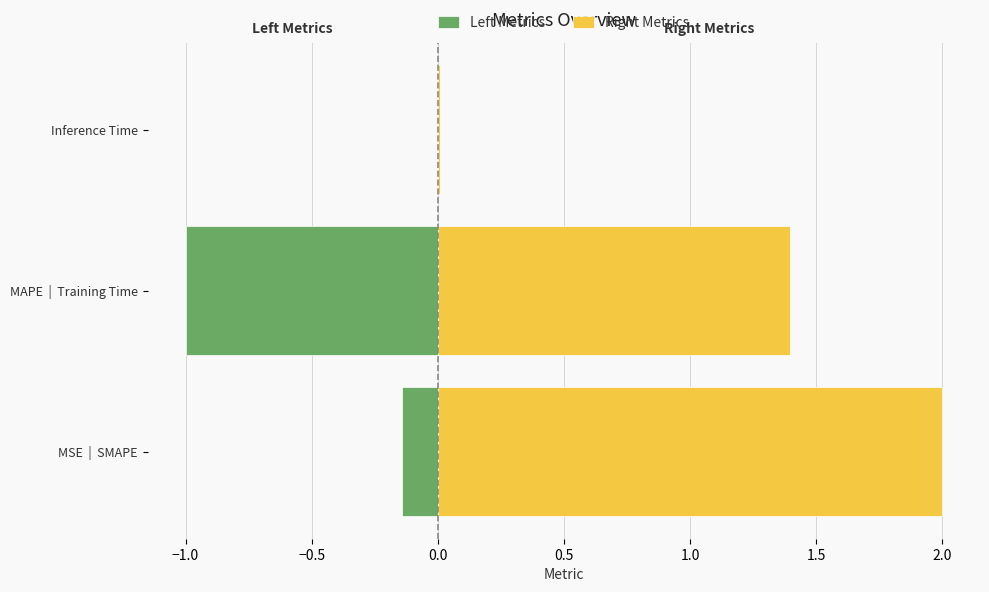

At which label is Left Metrics closest to 0?

MSE  |  SMAPE